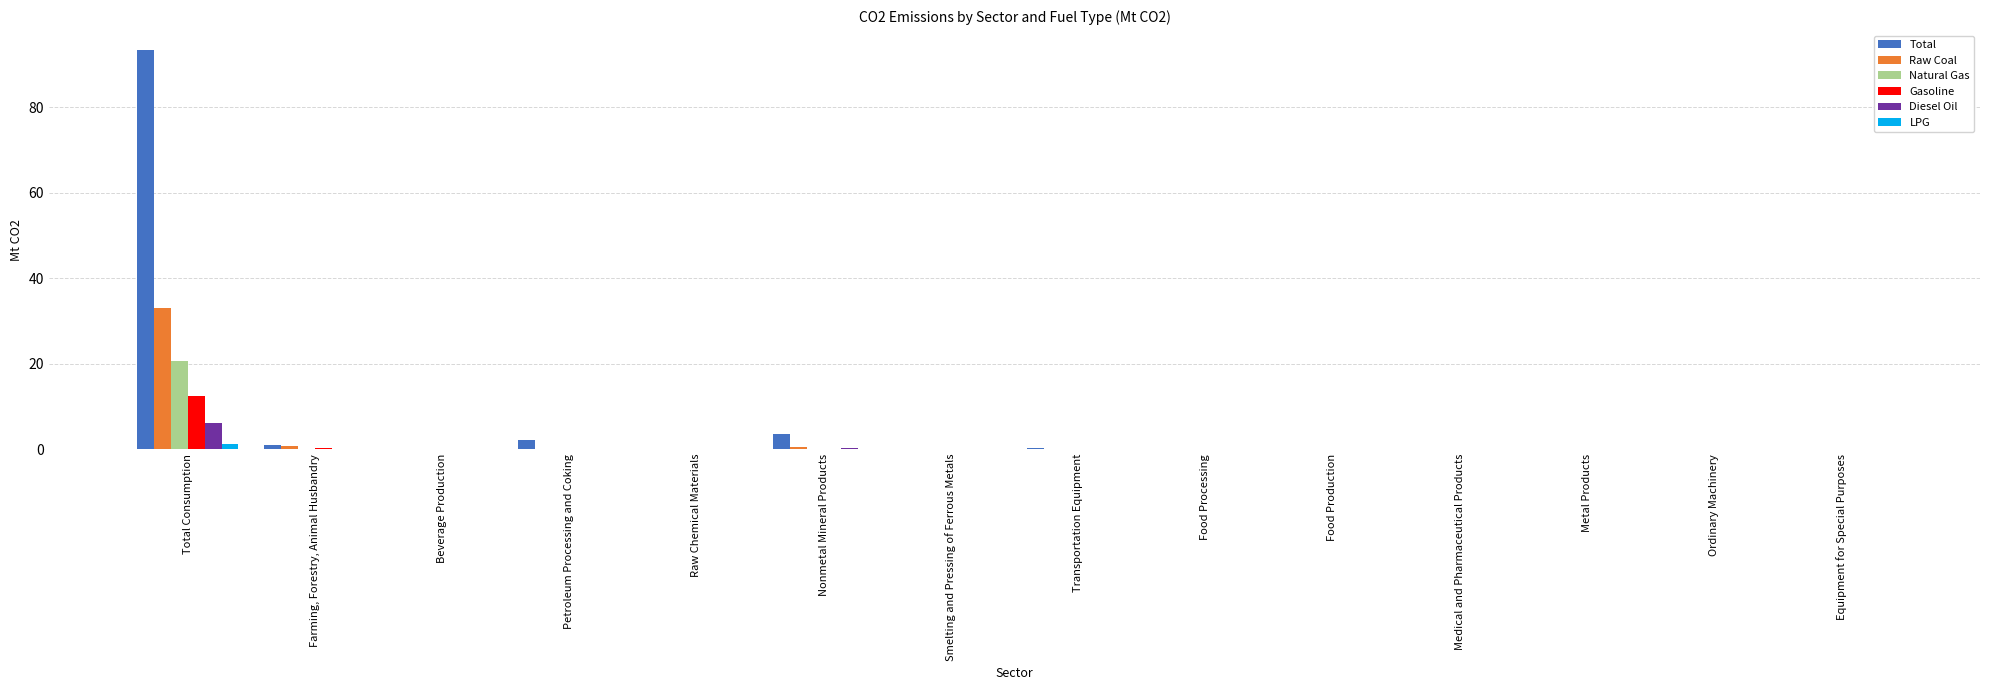

What is the sum of all Diesel Oil values?

6.4